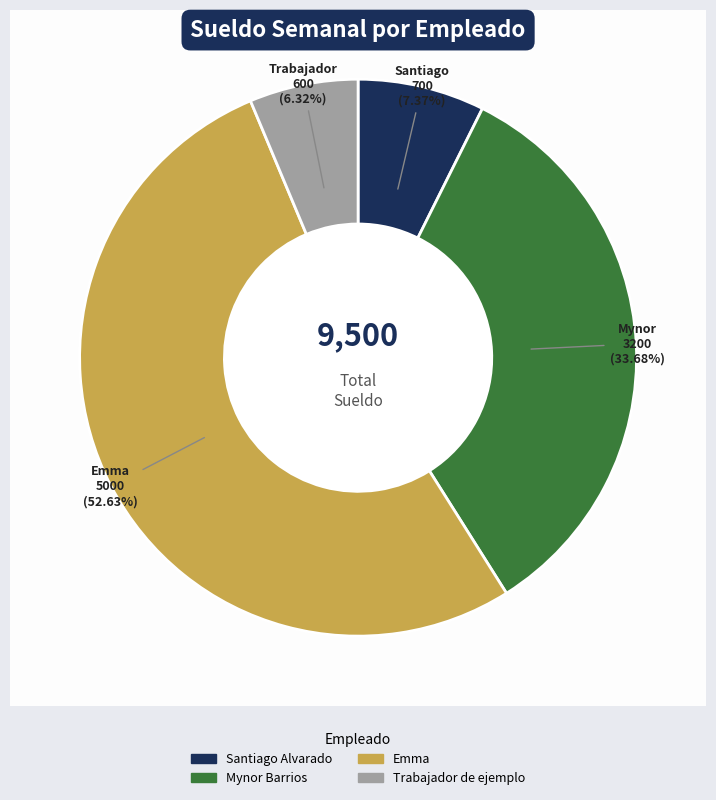

To the nearest percent, what is the combined percentage of Santiago Alvarado and Mynor Barrios?

41%